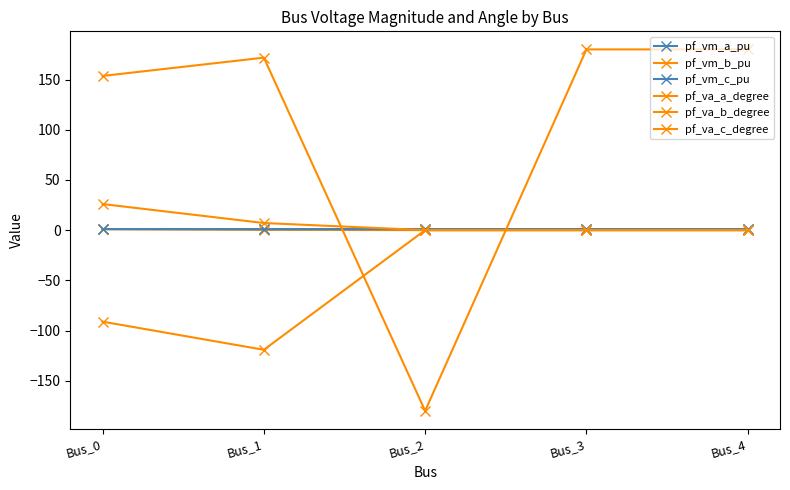

Between Bus_2 and Bus_3, which series saw the biggest shift?

pf_va_c_degree